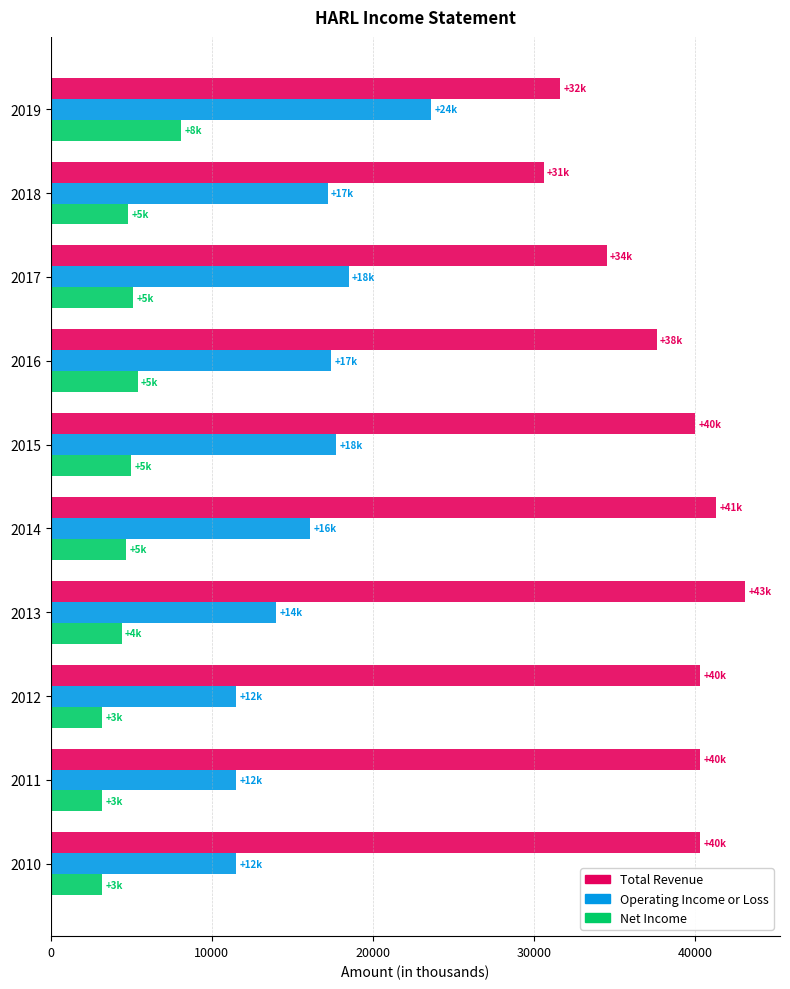

What are all the series names shown in the legend?

Total Revenue, Operating Income or Loss, Net Income